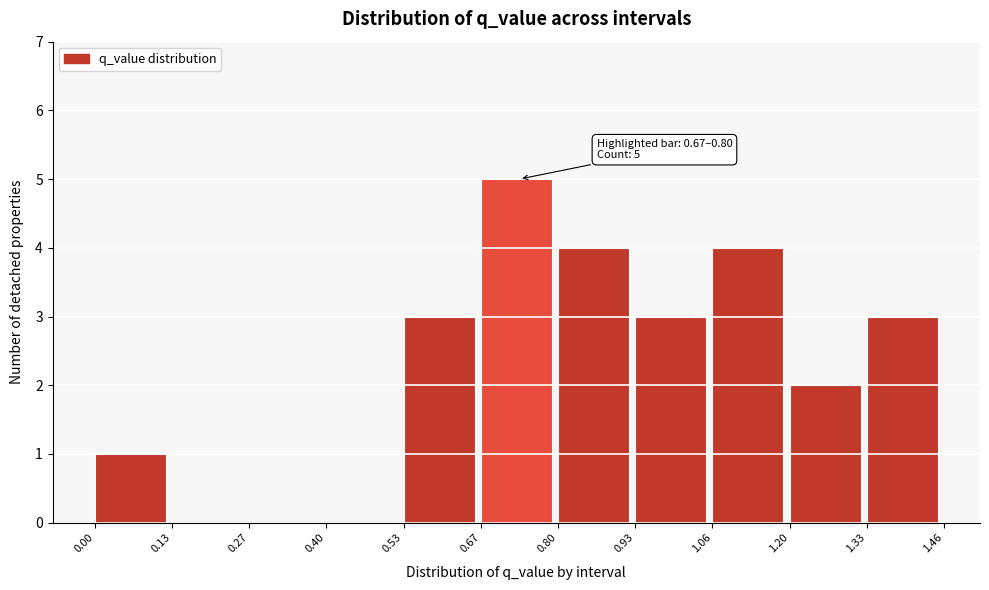

Which range on the x-axis has the tallest bar?

0.67 to 0.80